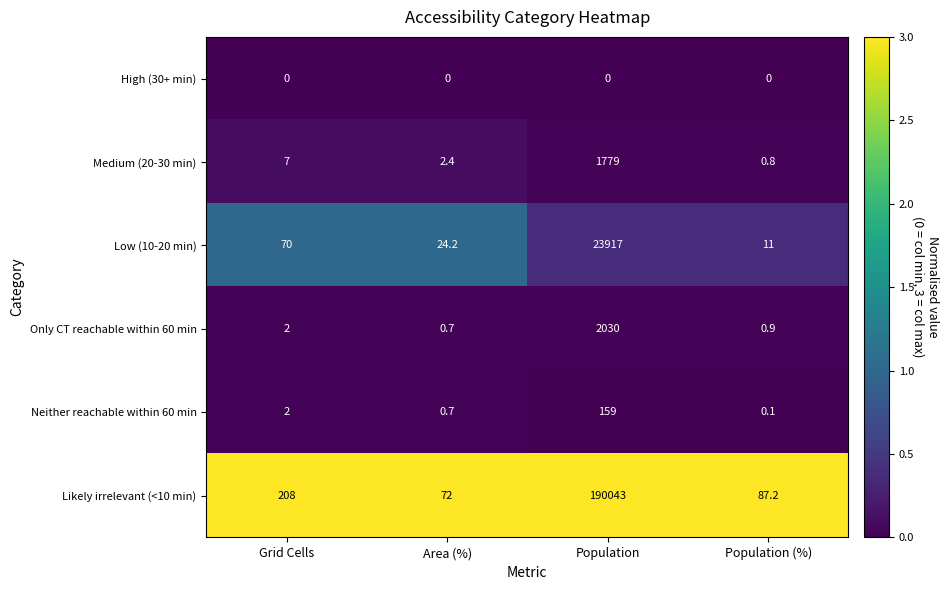

How many distinct data groups are displayed?

6